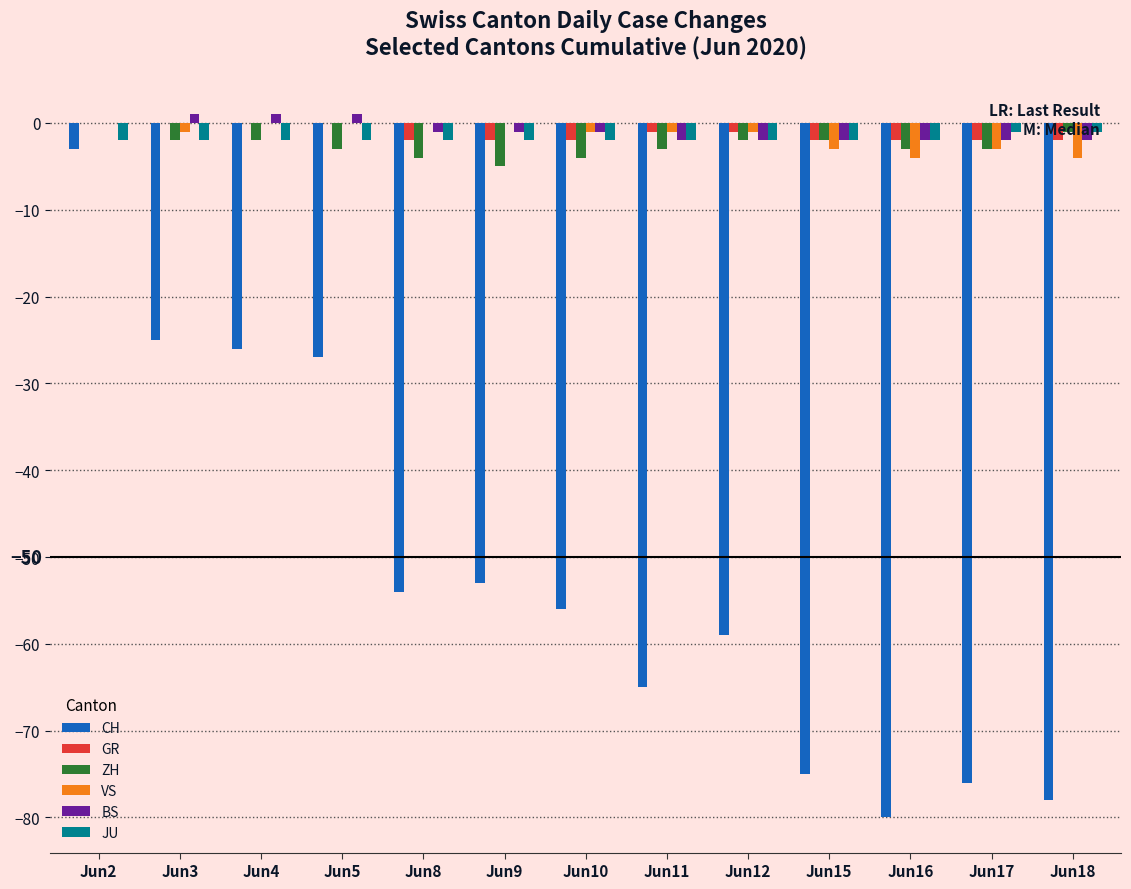

What is the sum of the JU values at Jun3 and Jun17?

-3